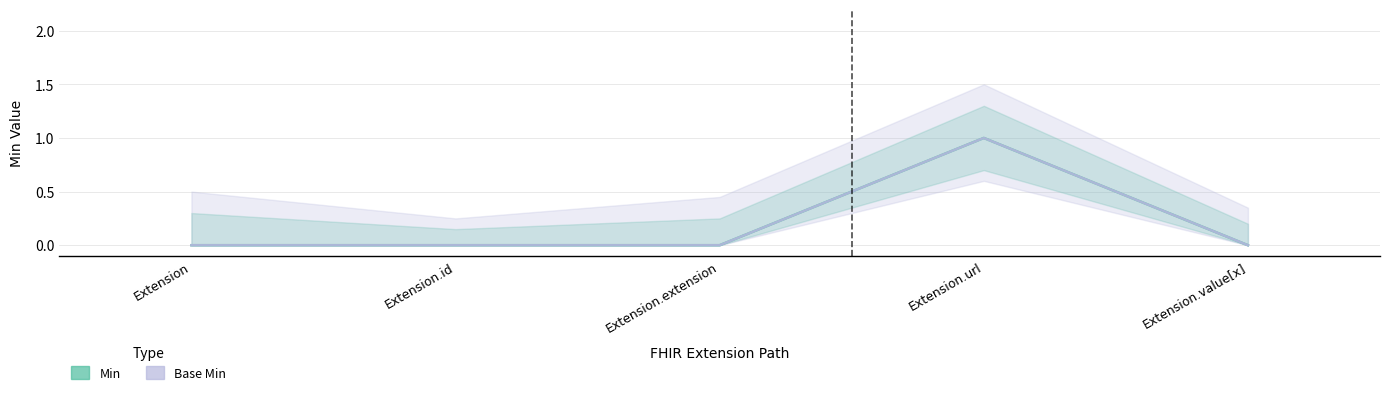

Which series has the widest spread of values?

Min (center)